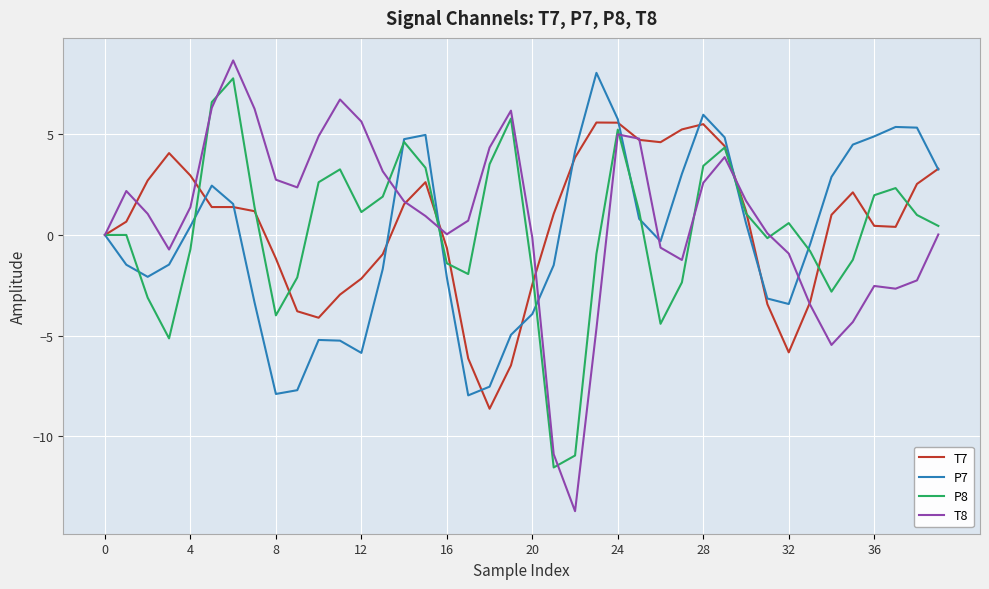

In P8, how many points are lower than both neighbors (excluding endpoints)?

8